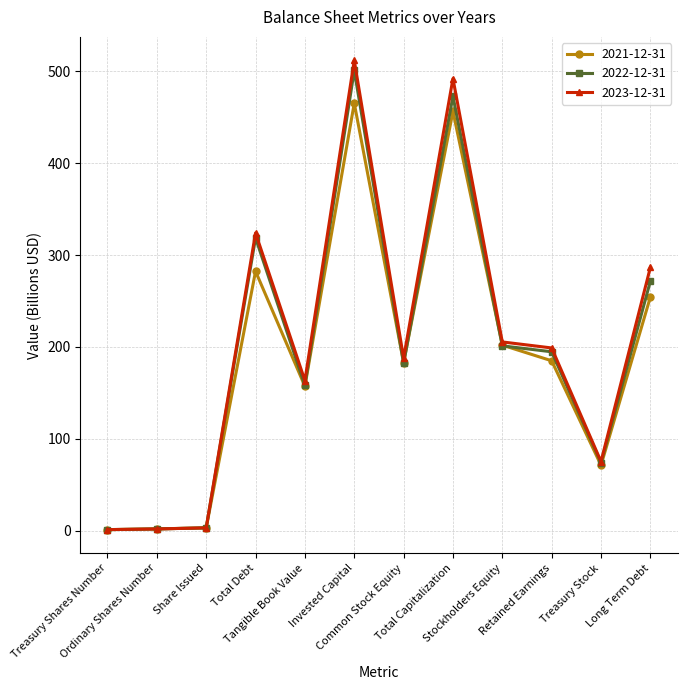

Which series changed the most between Treasury Shares Number and Retained Earnings?

2023-12-31